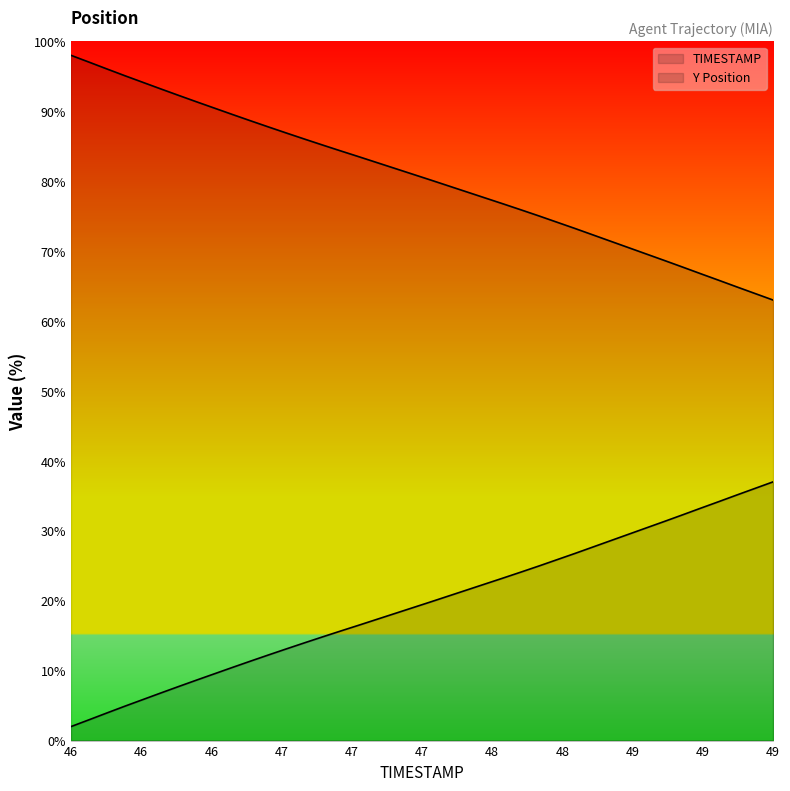

True or false: TIMESTAMP and Y intersect in this chart.

False